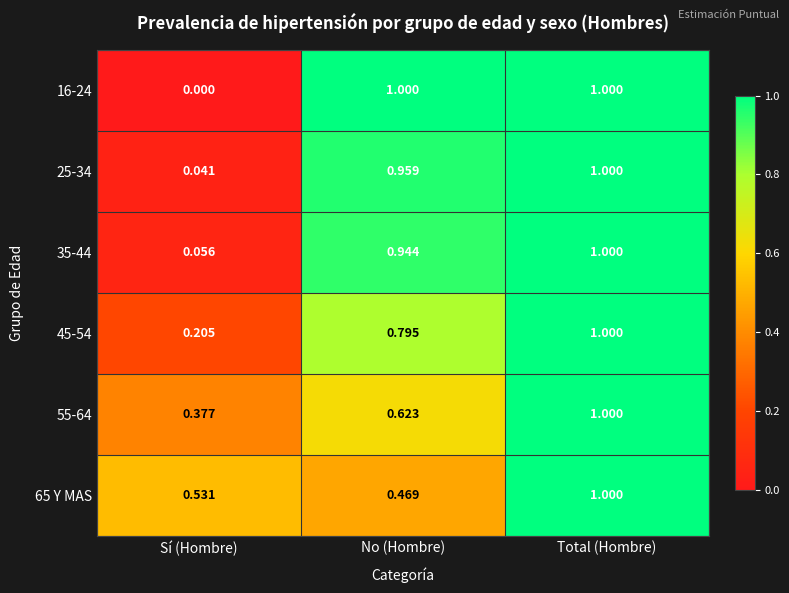

List the labels in order of 45-54 value, largest first.

Total (Hombre), No (Hombre), Sí (Hombre)